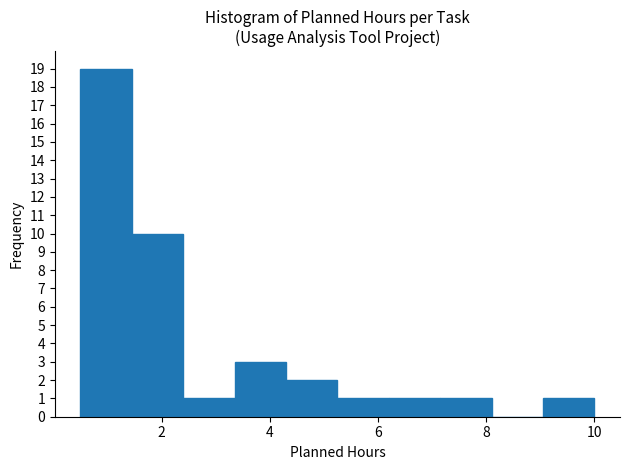

Over which range of the x-axis is the bar tallest?

0.50 to 1.45